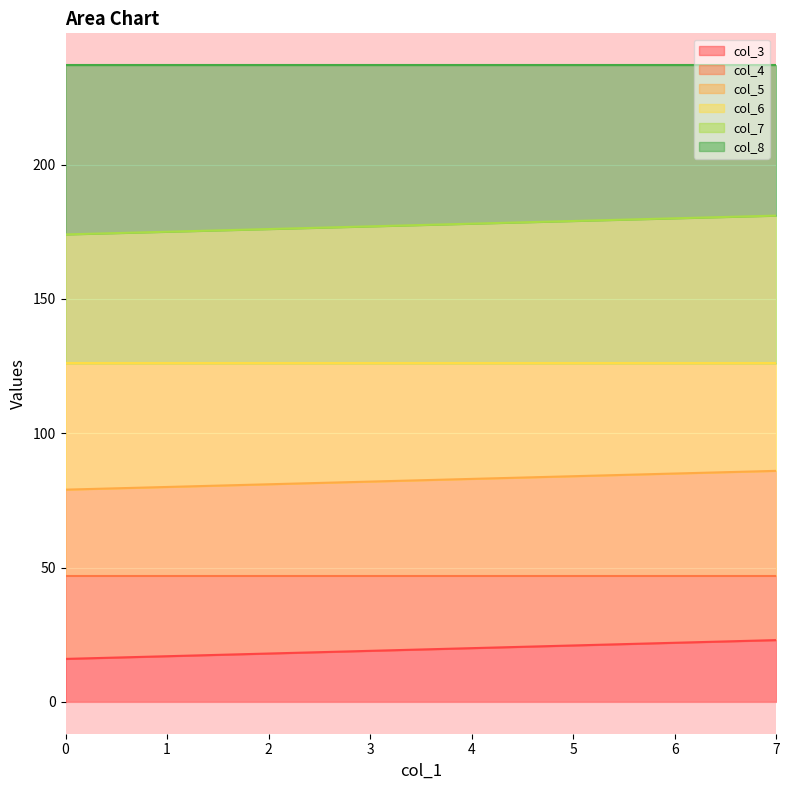

True or false: col_5 and col_4 cross at least once.

False